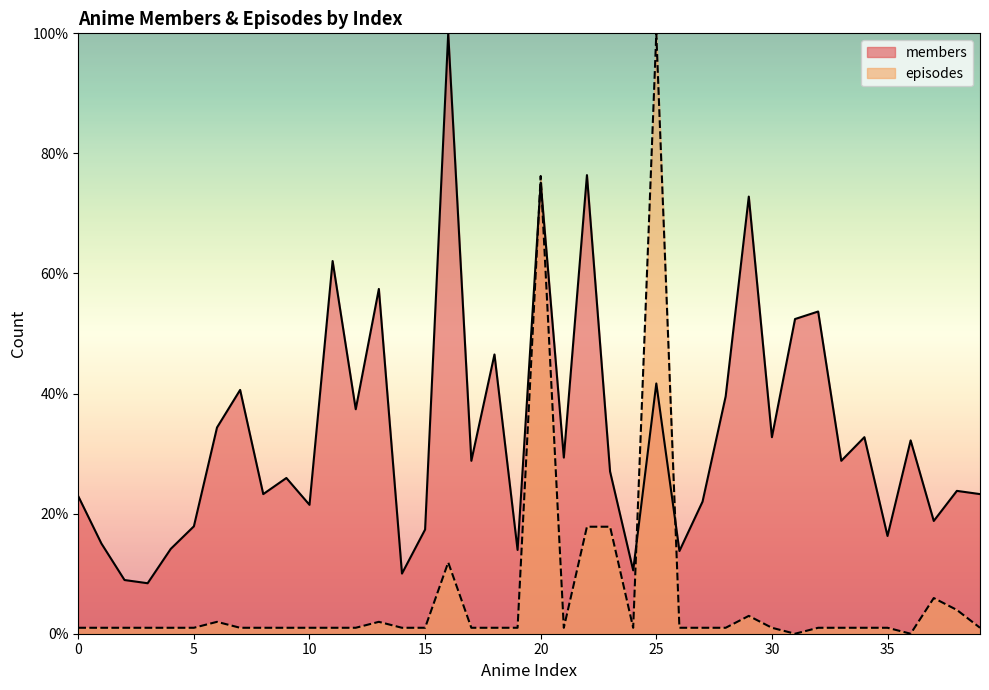

Count the number of categories in the chart.

40